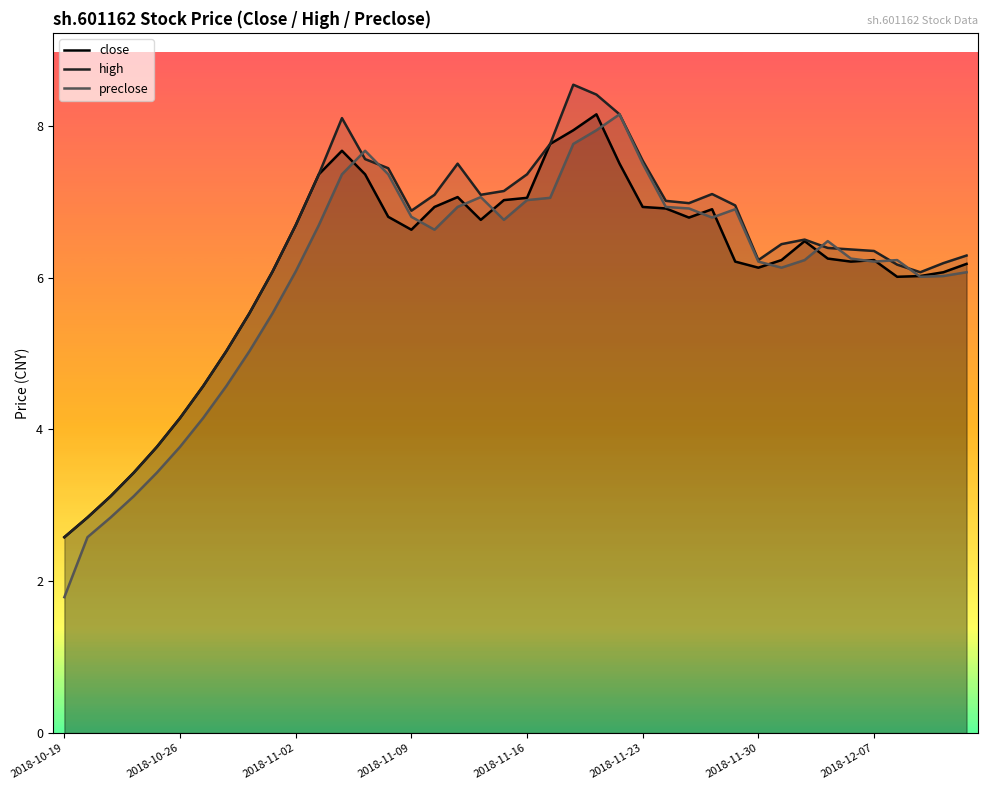

What is the difference between the second highest and second lowest values in the close series?

5.1